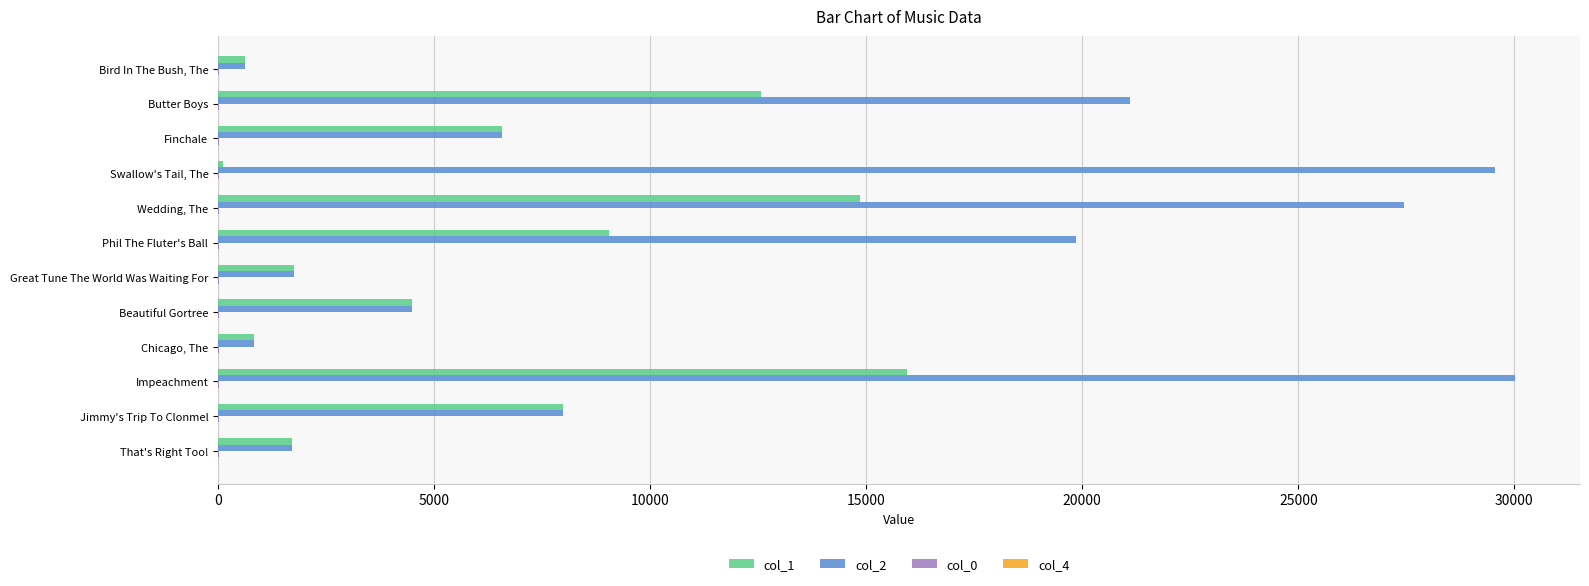

At which category is the sum across all series the highest?

Impeachment